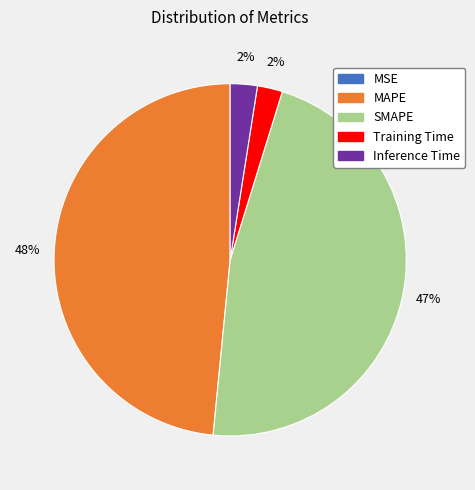

True or false: SMAPE accounts for 47% of the total.

True